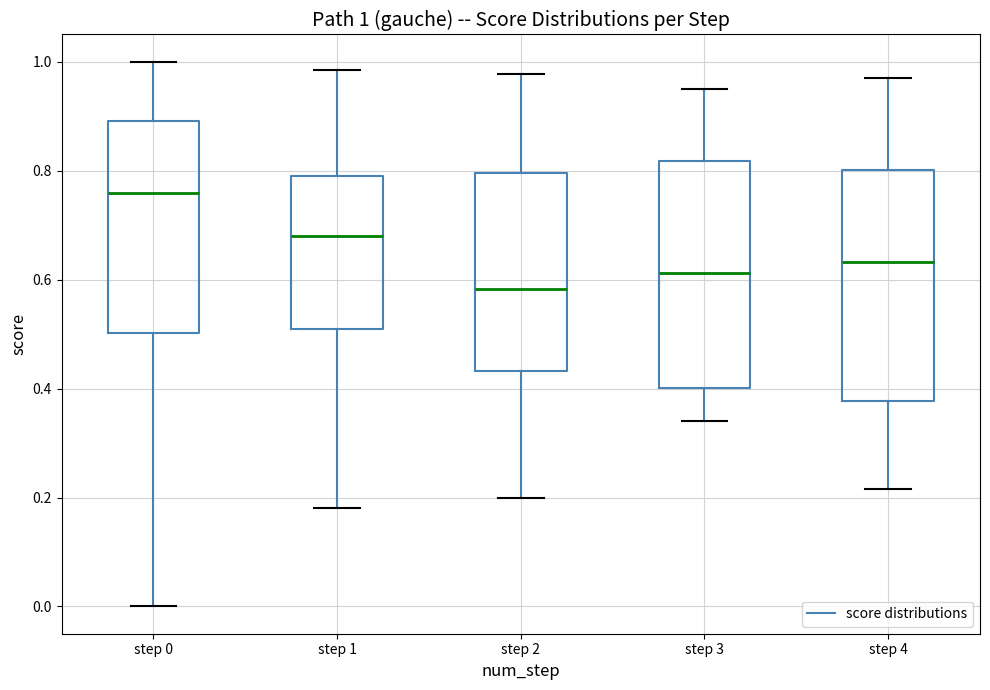

Which box's median line is the lowest?

step 2